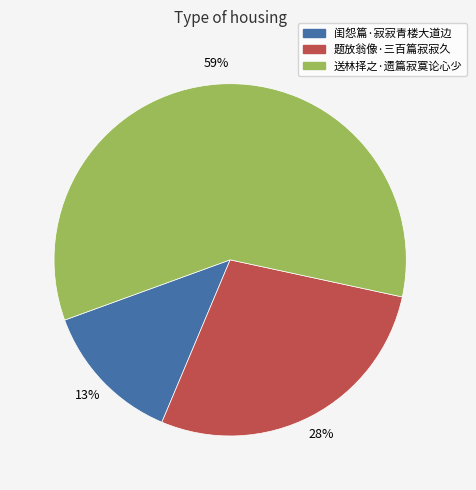

Do 题放翁像·三百篇寂寂久 and 送林择之·遗篇寂寞论心少 together represent more than half of the pie?

Yes